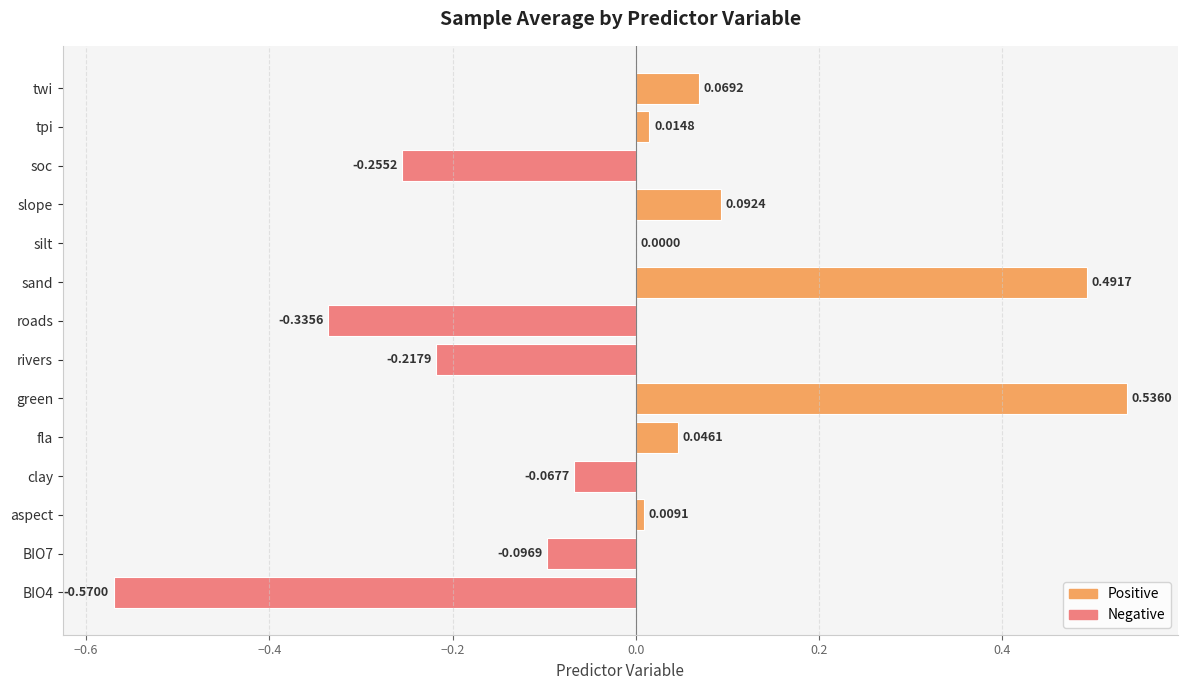

At which category does the chart reach its peak across all series?

green